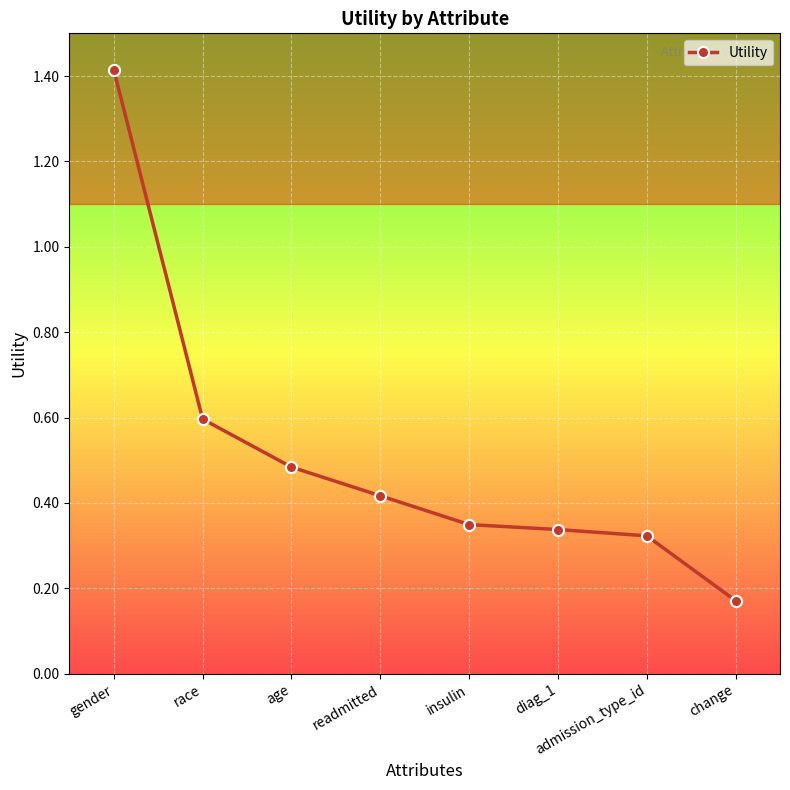

What is the sum of the values at change and race?

0.8